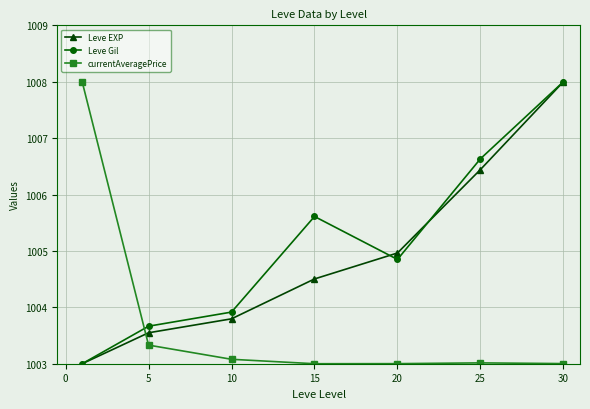

What is the difference between the maximum and minimum values in the Leve Gil series?

5.0